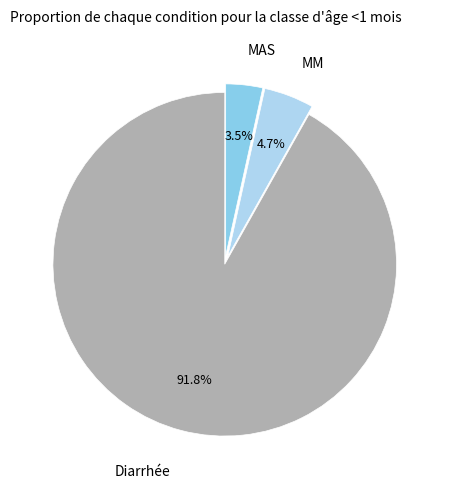

Does any single category account for the majority?

Yes